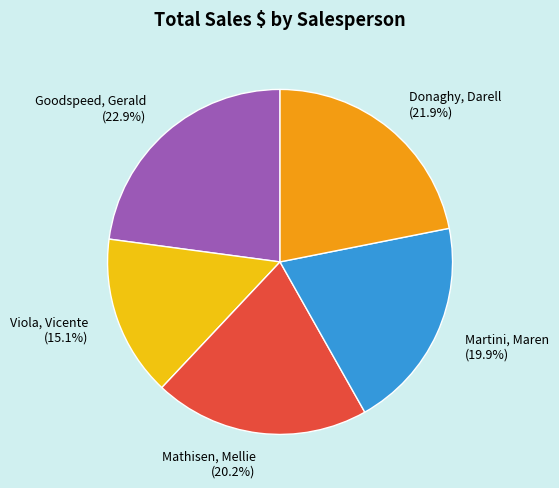

How many slices are in this pie chart?

5